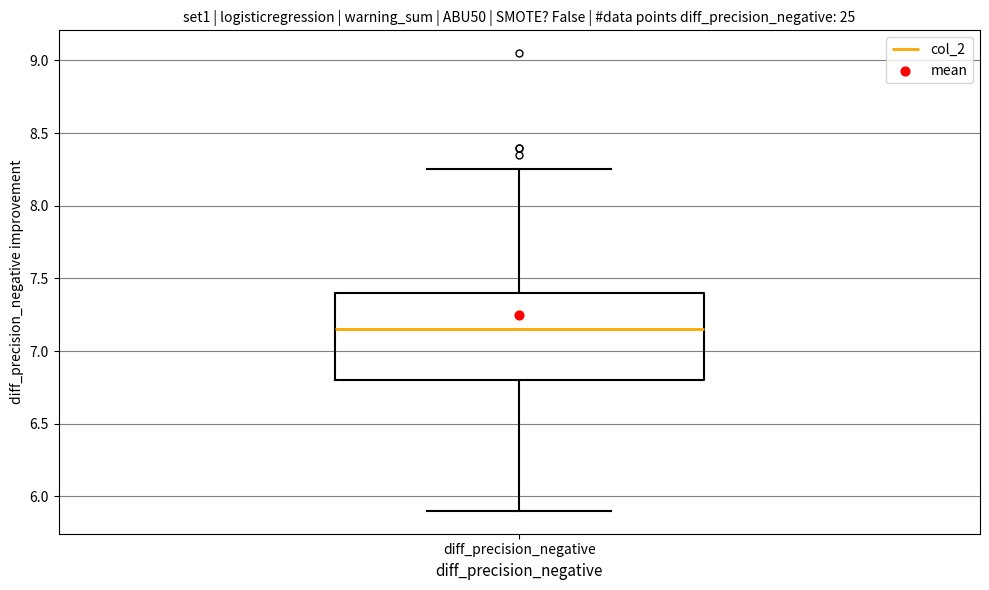

Read this box plot against the y-axis: the position of the median line, the range covered by the box, and the ends of both whiskers. The values are not printed on the chart, so give them approximately, as read against the axis.

median 7.15, box 6.80 to 7.40, whiskers 5.90 to 8.25